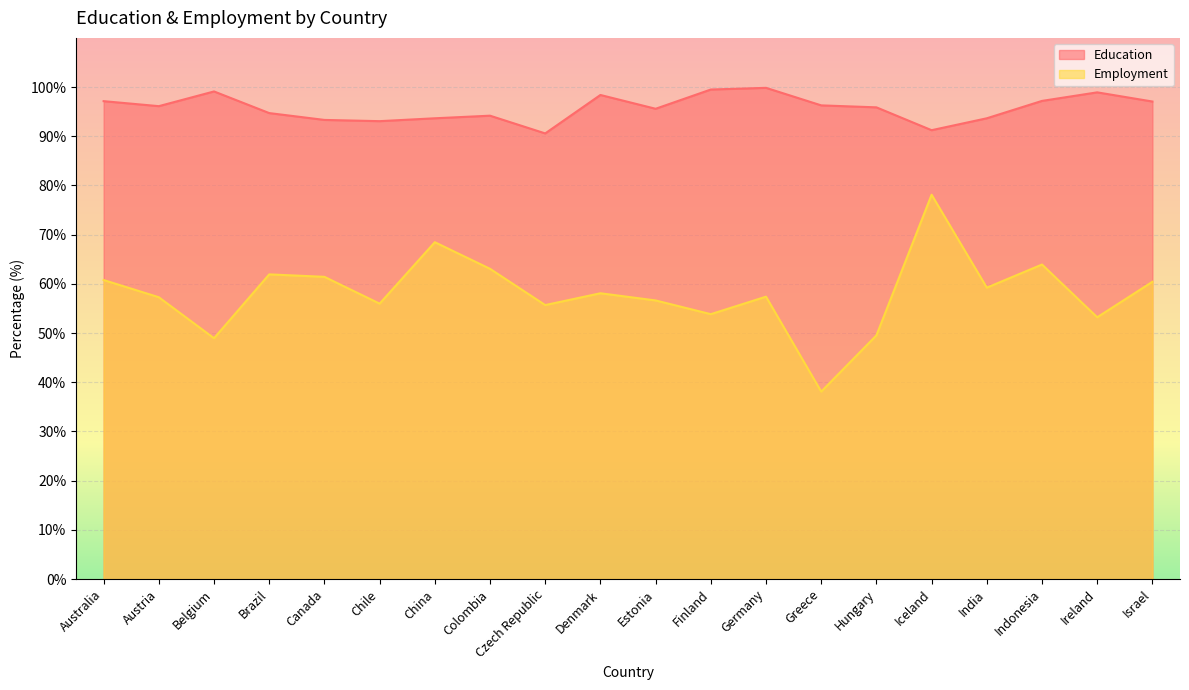

Rank the series at Austria from lowest to highest value.

Employment, Education